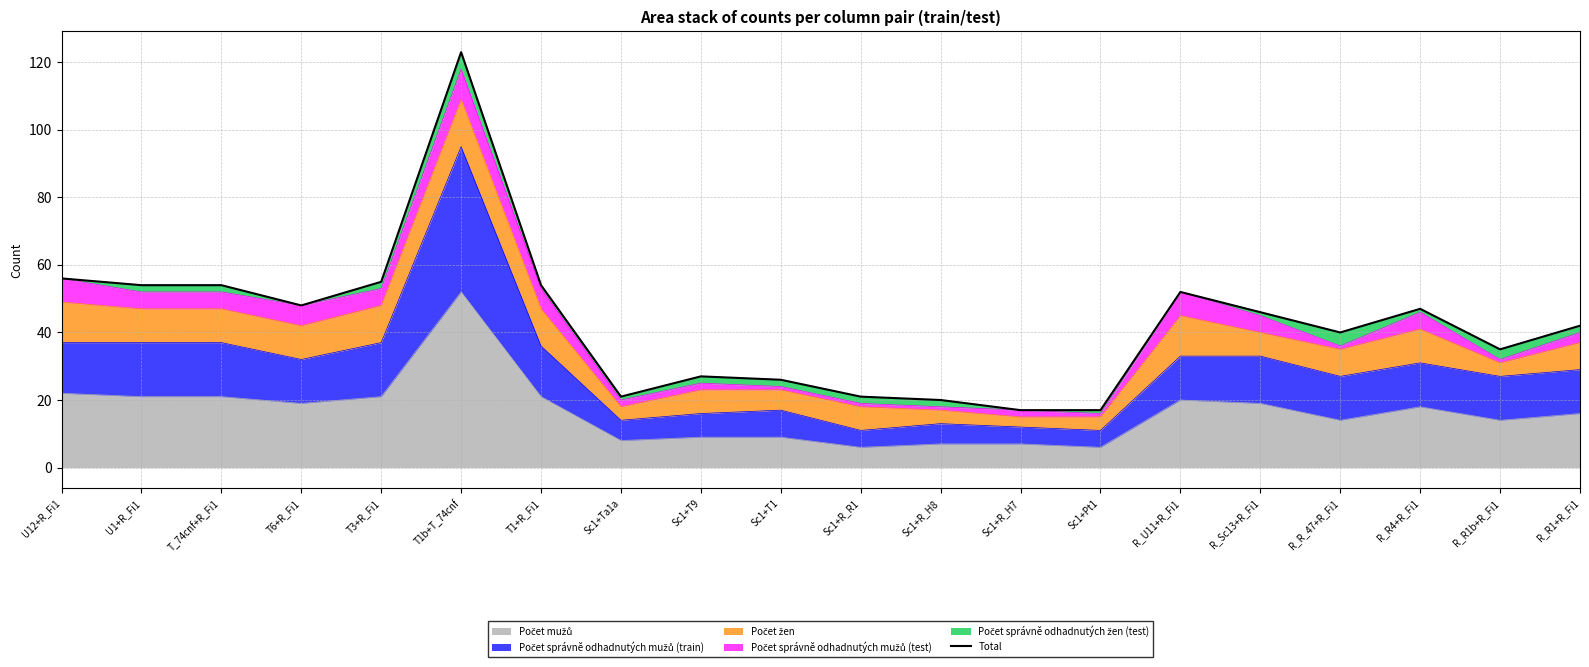

What is the difference between the values at Sc1+R_H8 and Sc1+Pt1?

3